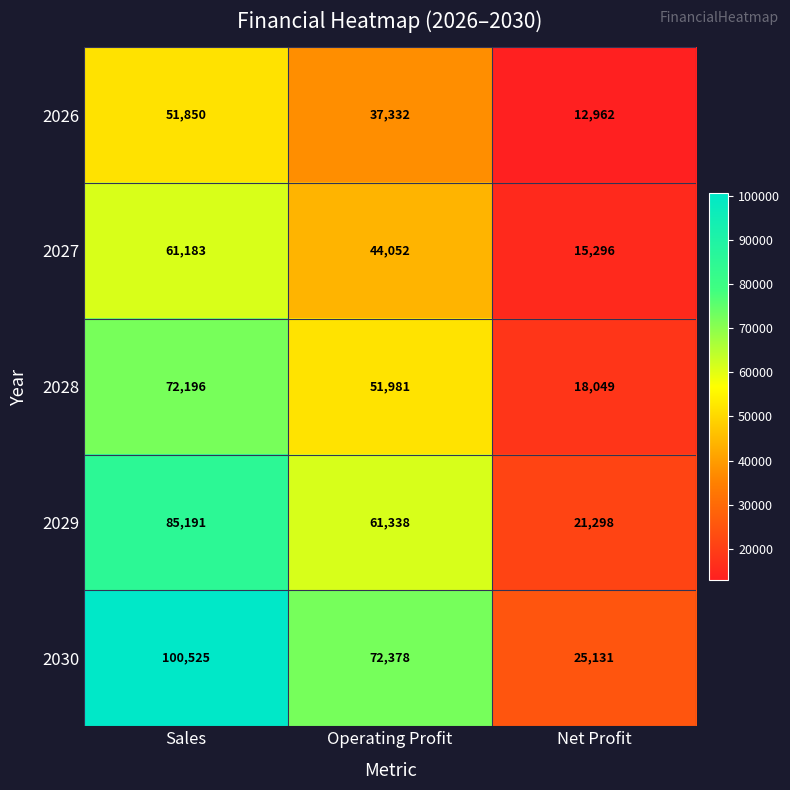

True or false: 2029 has a value of 85191 at Sales.

True